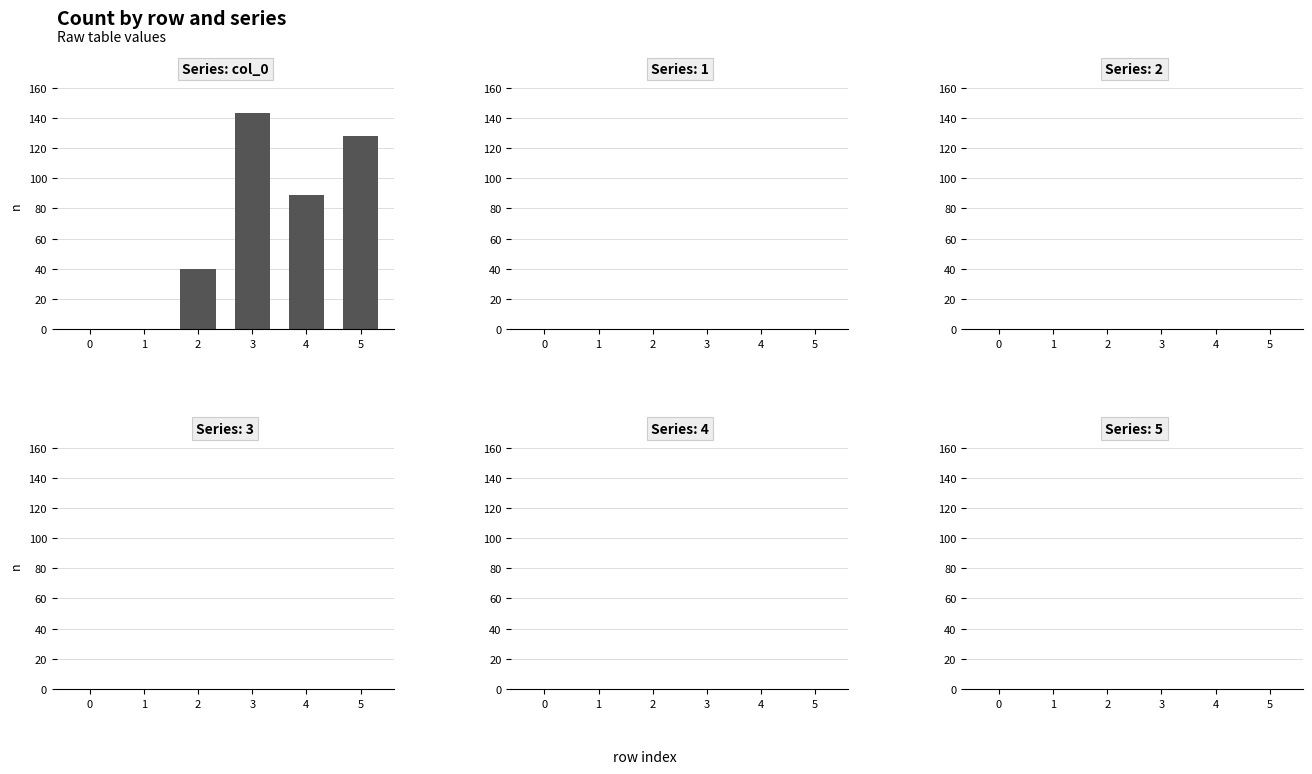

What is the change in value from 3 to 5?

-15